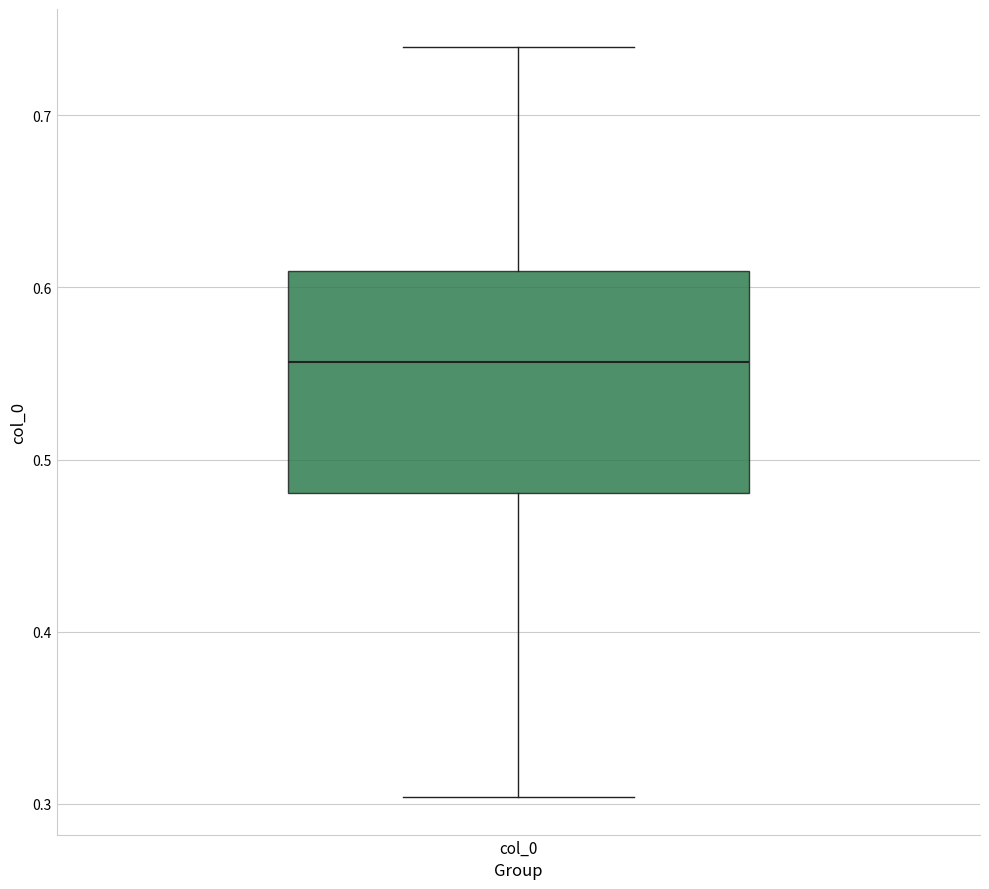

Read this box plot against the y-axis: the position of the median line, the range covered by the box, and the ends of both whiskers. The values are not printed on the chart, so give them approximately, as read against the axis.

median 0.56, box 0.48 to 0.61, whiskers 0.30 to 0.74